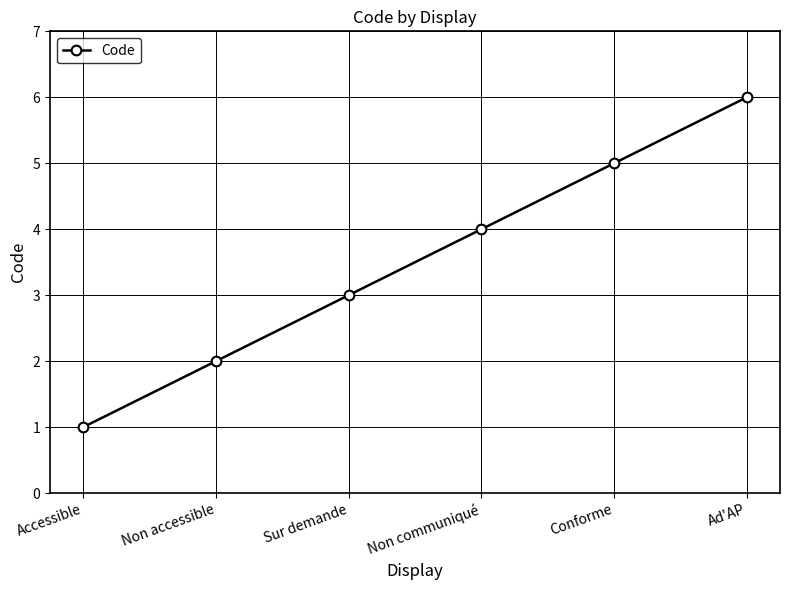

What is the maximum value shown in the chart?

6